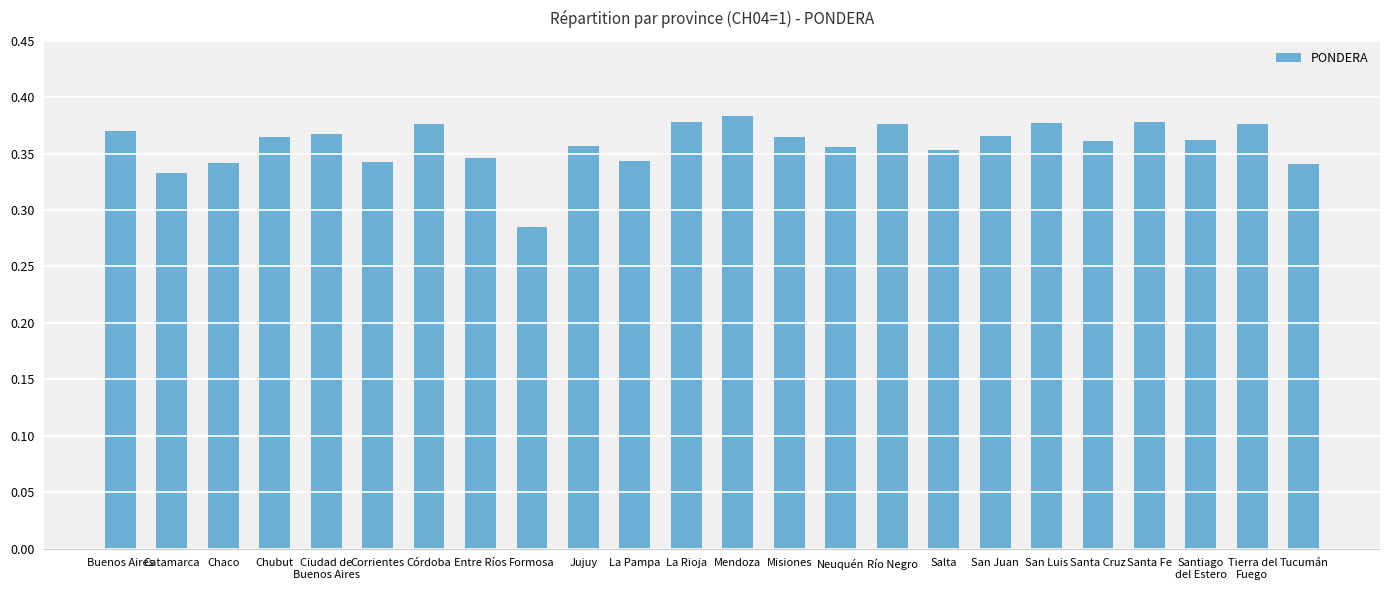

Between Entre Ríos and Buenos Aires, which is larger?

Buenos Aires